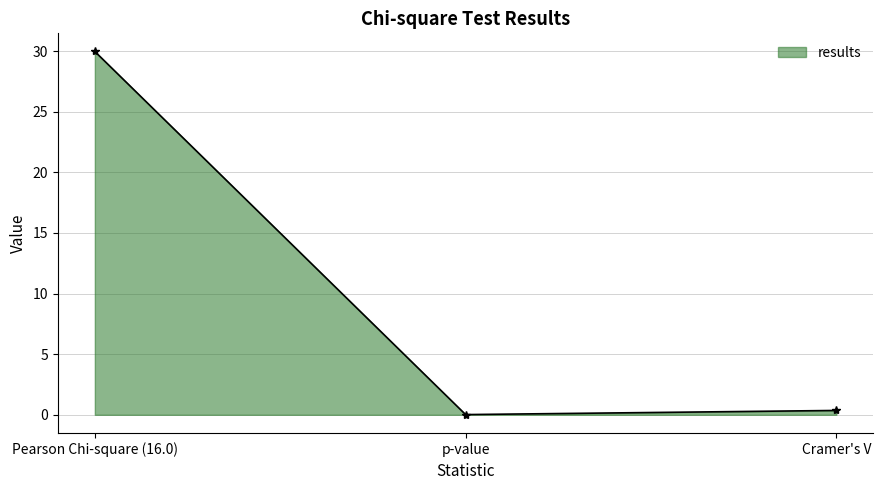

What is the change in value from Pearson Chi-square (16.0) to p-value?

-29.9